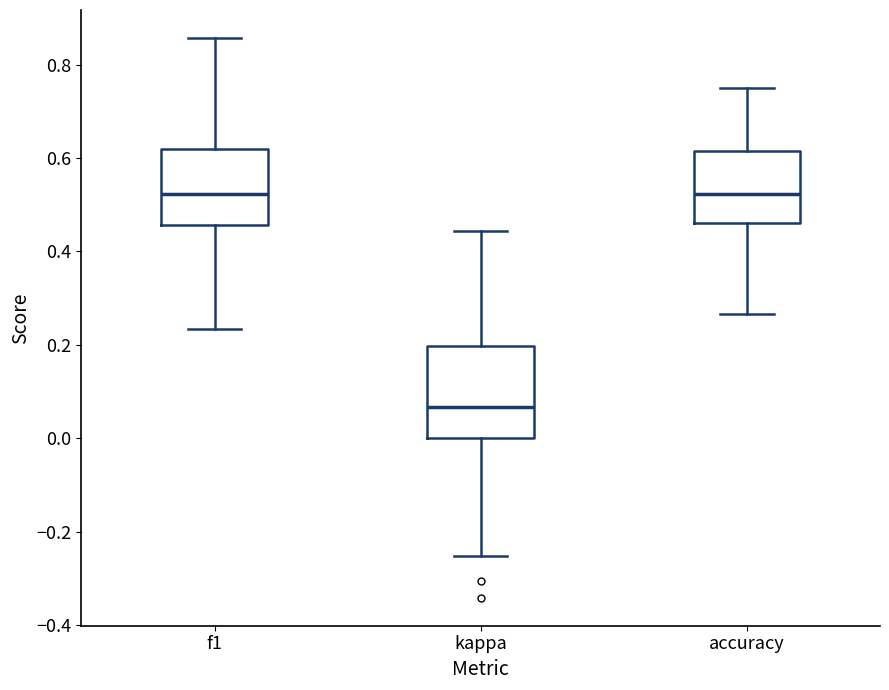

Reading left to right, read every box against the y-axis: the position of its median line, the range the box covers, and the ends of its whiskers. The values are not printed on the chart, so give them approximately, as read against the axis.

f1: median 0.52, box 0.46 to 0.62, whiskers 0.24 to 0.86
kappa: median 0.06, box 0.00 to 0.20, whiskers -0.26 to 0.44
accuracy: median 0.52, box 0.46 to 0.62, whiskers 0.26 to 0.76